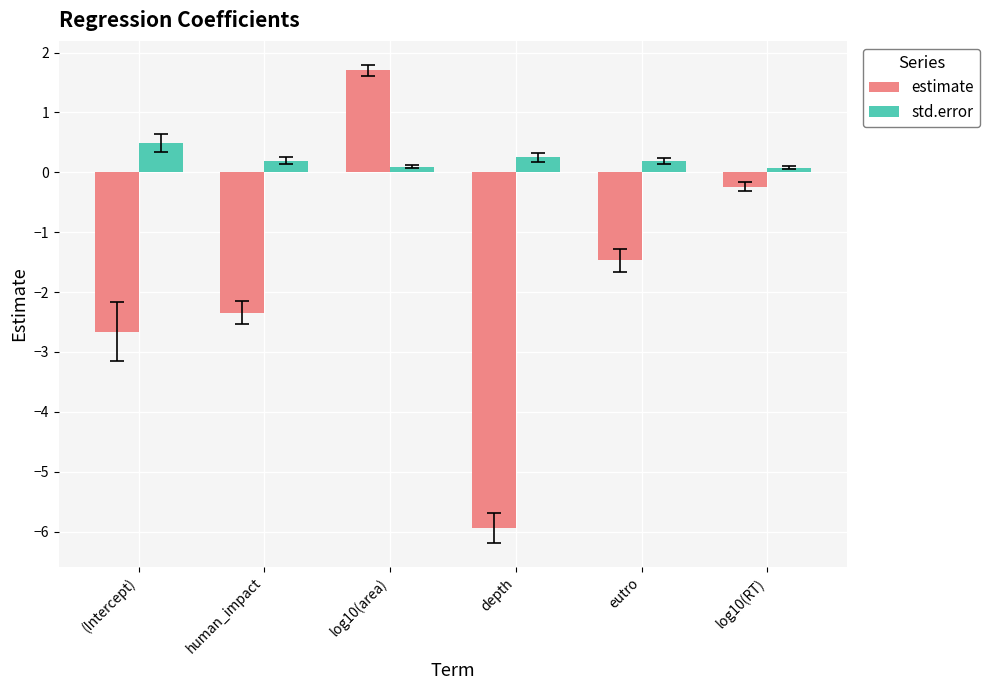

What are all the series names shown in the legend?

estimate, std.error